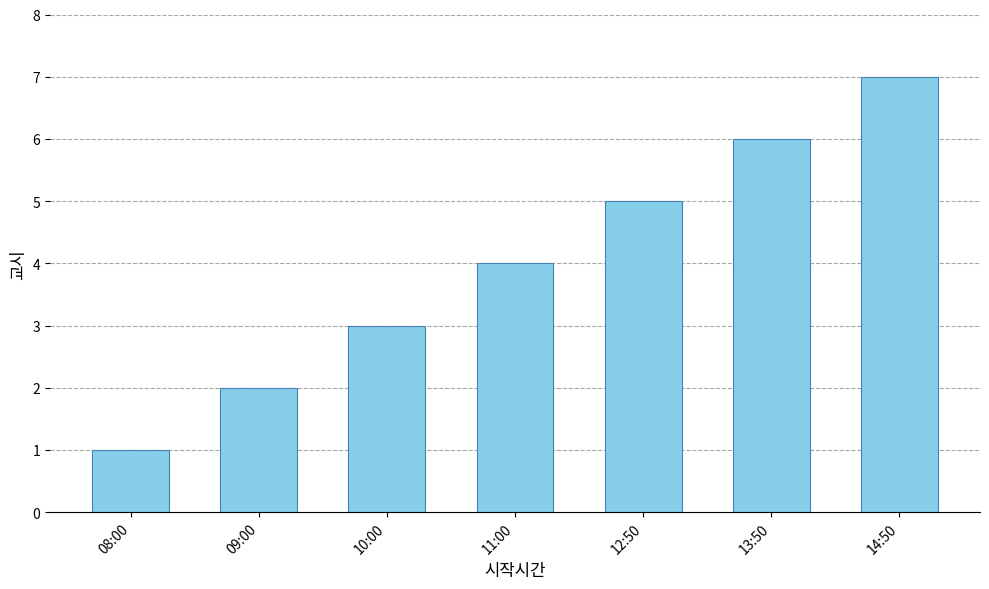

What is the sum of the values at 09:00 and 13:50?

8